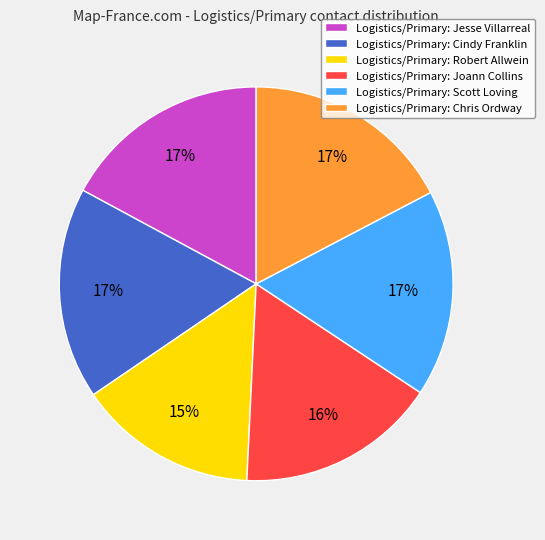

Does Logistics/Primary: Jesse Villarreal represent more than half of the total?

No